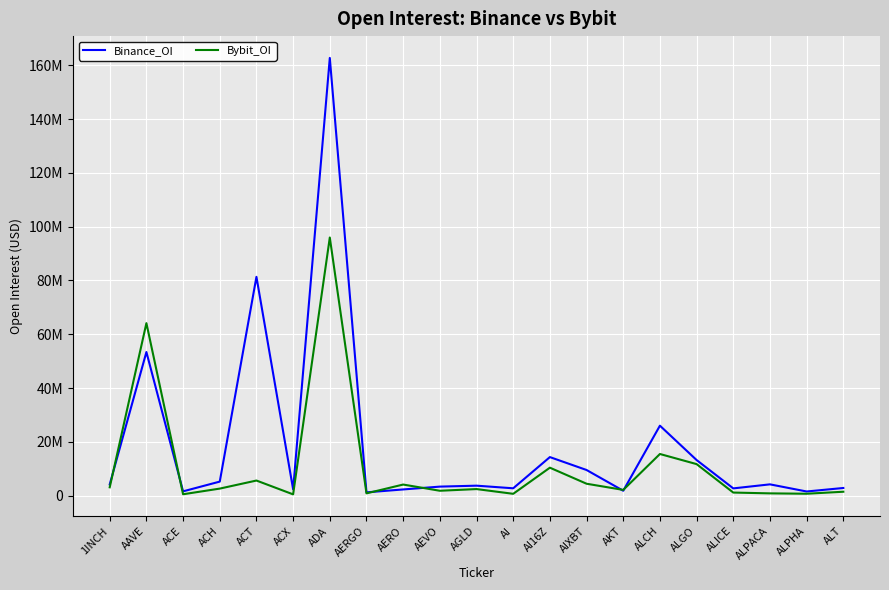

How many intersections are there between Bybit_OI and Binance_OI?

6